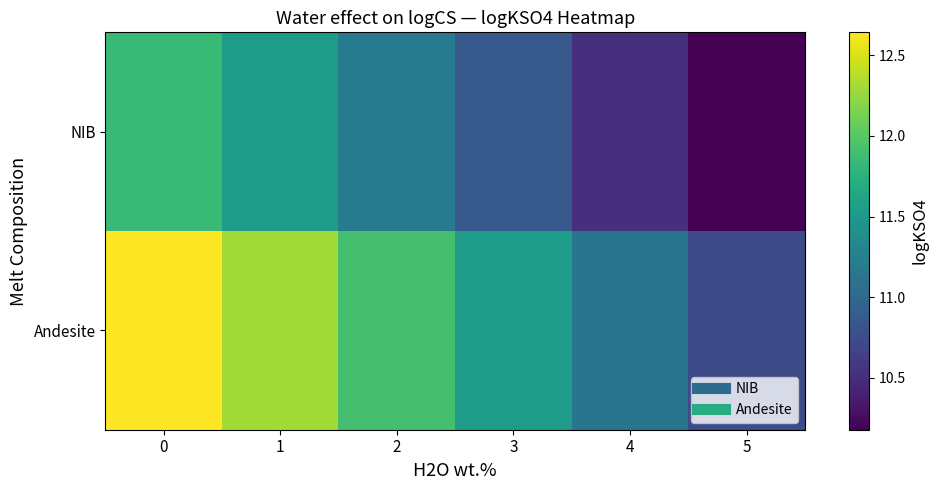

Which series has the widest spread of values?

Andesite